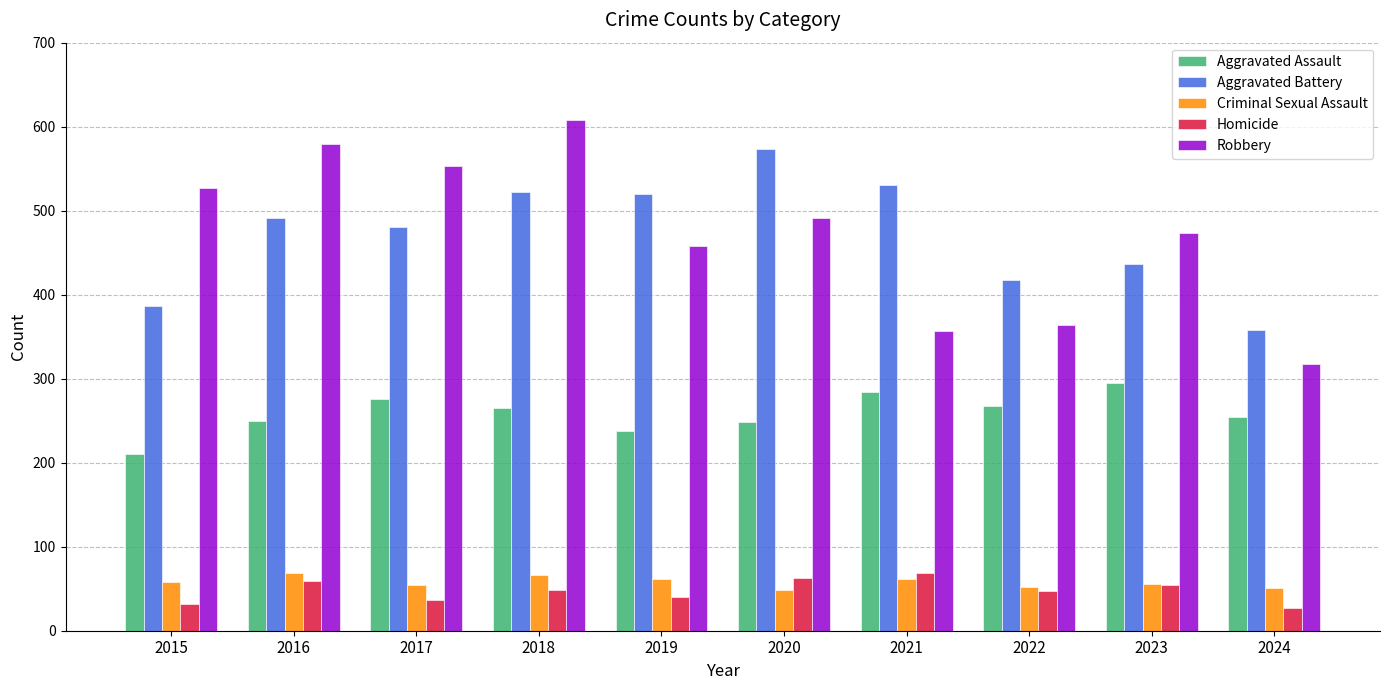

Is it true that Aggravated Battery equals 549 at 2015?

False